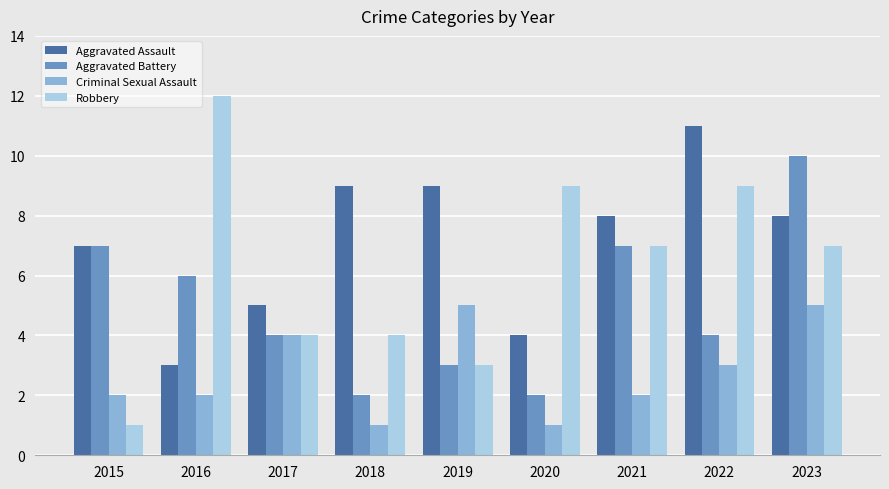

Does the chart contain any negative values?

No